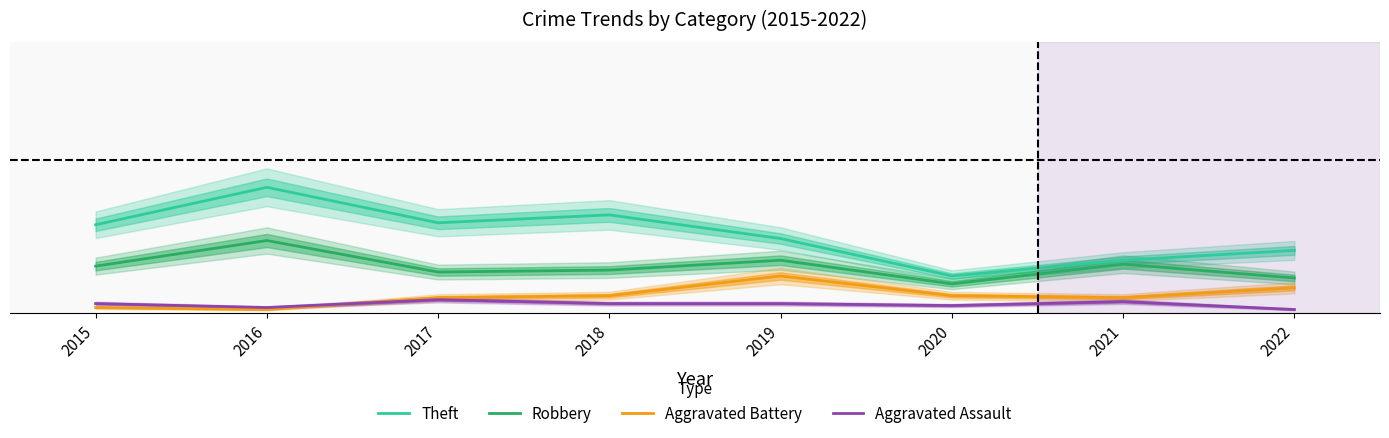

Which has a higher value, 2015 or 2020?

2015